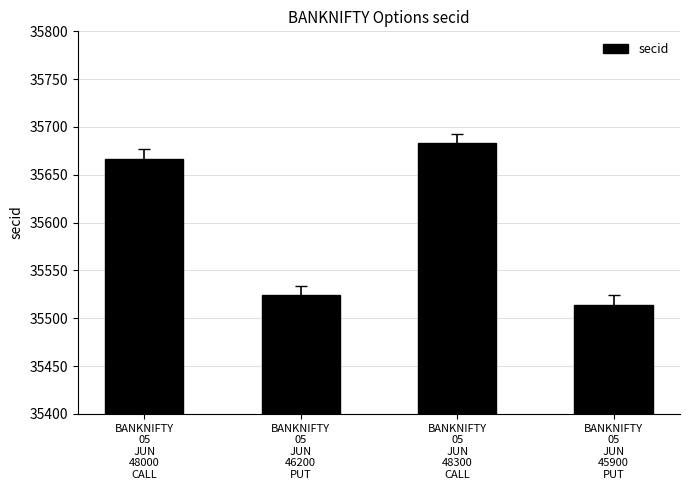

What is the ratio of the value at BANKNIFTY
05
JUN
48000
CALL to the value at BANKNIFTY
05
JUN
48300
CALL?

1.0